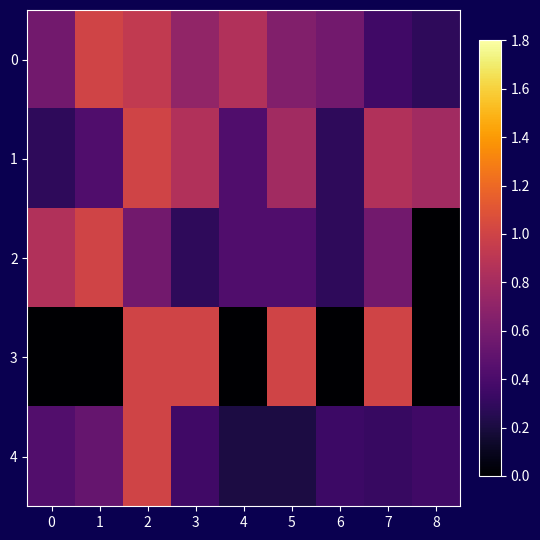

Which series has the largest range (max minus min)?

2